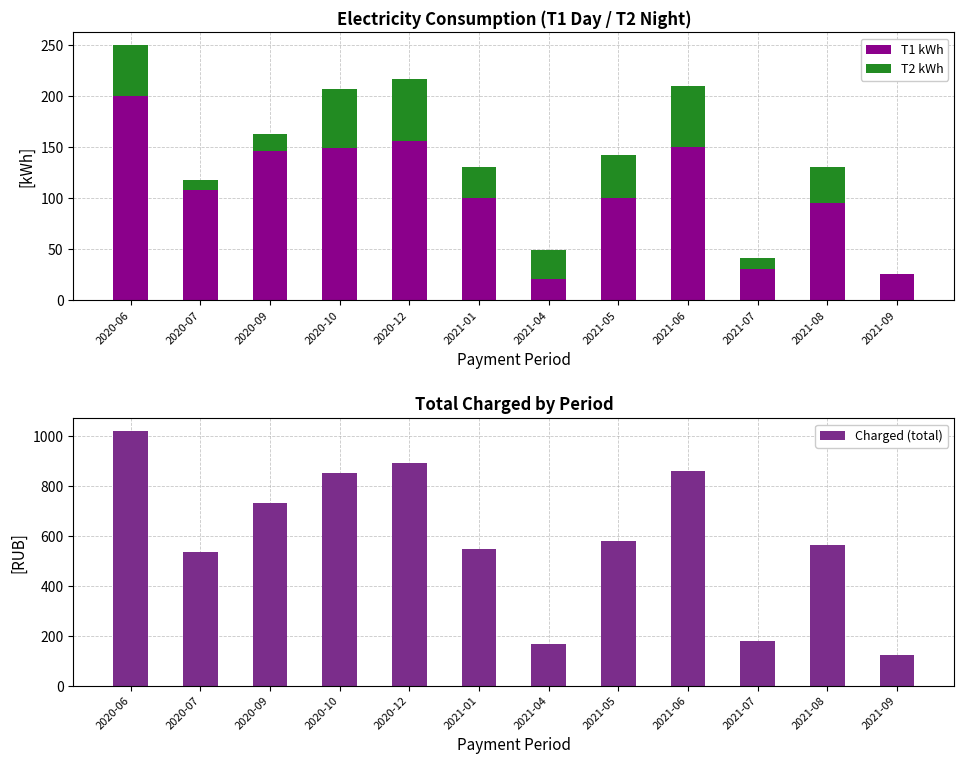

Where does the T1 kWh series first go above 108?

2020-06